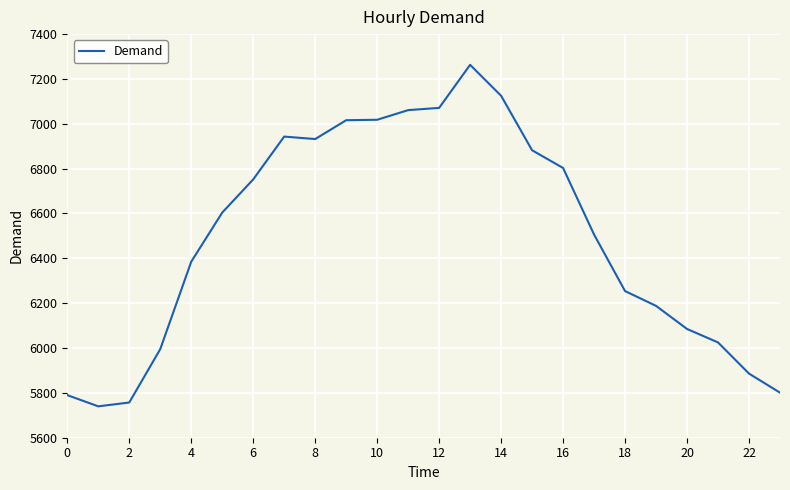

How many distinct data groups are displayed?

1